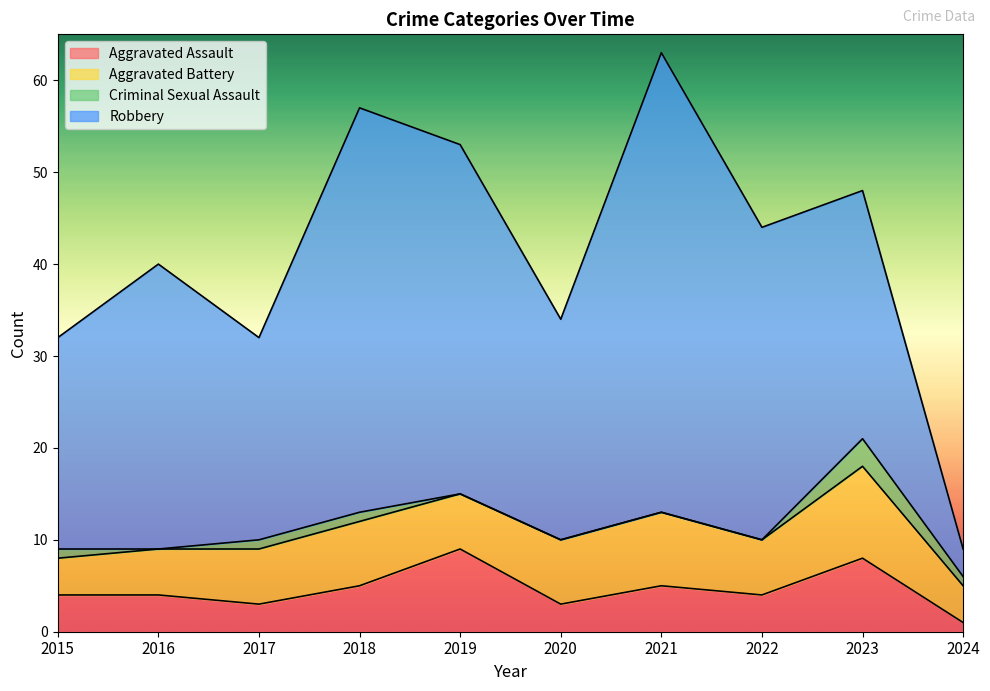

Reading right to left, transcribe all the data shown in this chart.

Aggravated Assault: 1	8	4	5	3	9	5	3	4	4
Aggravated Battery: 4	10	6	8	7	6	7	6	5	4
Criminal Sexual Assault: 1	3	0	0	0	0	1	1	0	1
Robbery: 3	27	34	50	24	38	44	22	31	23